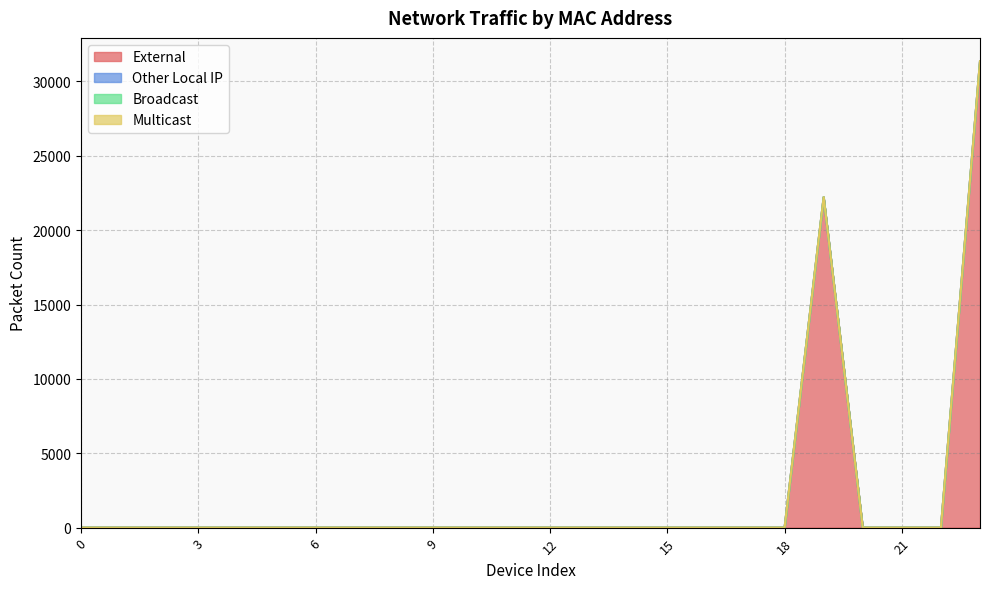

Reading left to right, extract all data points from this chart.

External: 0=0	0=0	0=0	0=0	0=0	0=0	0=0	0=0	0=0	0=0	0=0	0=0	0=0	0=0	0=0	0=0	0=0	0=0	0=0	0=22220	0=0	0=0	0=0	0=31362
Other Local IP: 0=0	0=0	0=0	0=0	0=0	0=0	0=0	0=0	0=0	0=0	0=0	0=0	0=0	0=0	0=0	0=0	0=0	0=0	0=0	0=0	0=0	0=0	0=0	0=0
Broadcast: 0=0	0=0	0=0	0=0	0=0	0=0	0=0	0=0	0=0	0=0	0=0	0=0	0=0	0=0	0=0	0=0	0=0	0=0	0=0	0=0	0=0	0=0	0=0	0=0
Multicast: 0=0	0=0	0=0	0=0	0=0	0=0	0=0	0=0	0=0	0=0	0=0	0=0	0=0	0=0	0=0	0=0	0=0	0=0	0=0	0=0	0=0	0=0	0=0	0=0